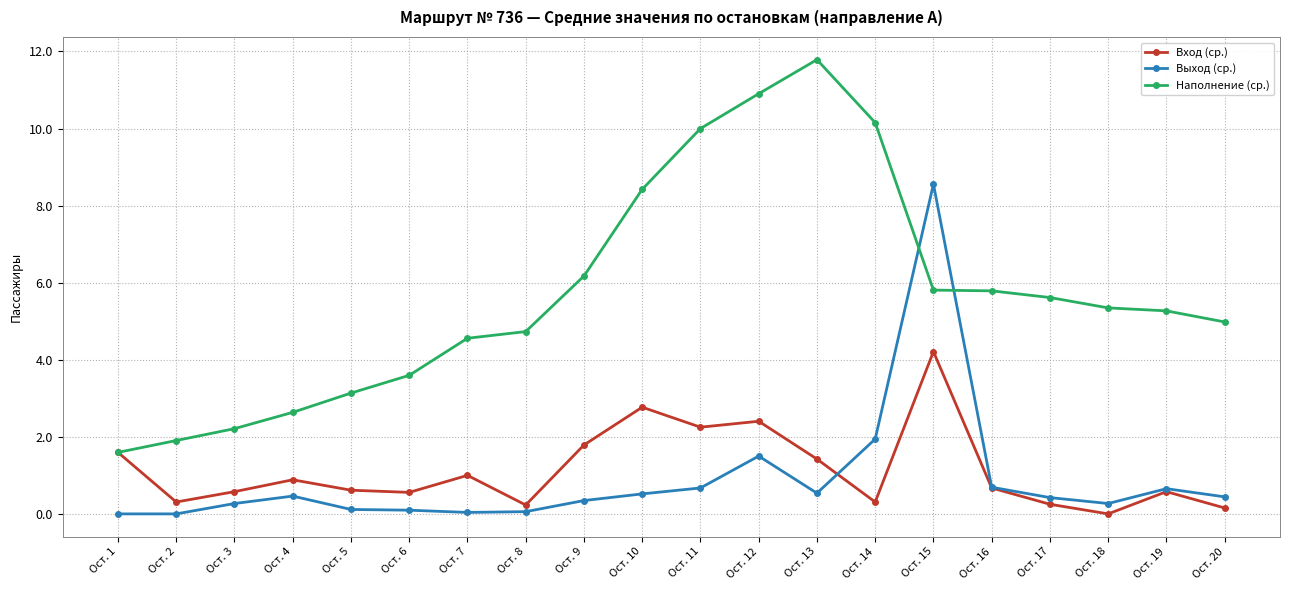

How many distinct data groups are displayed?

3